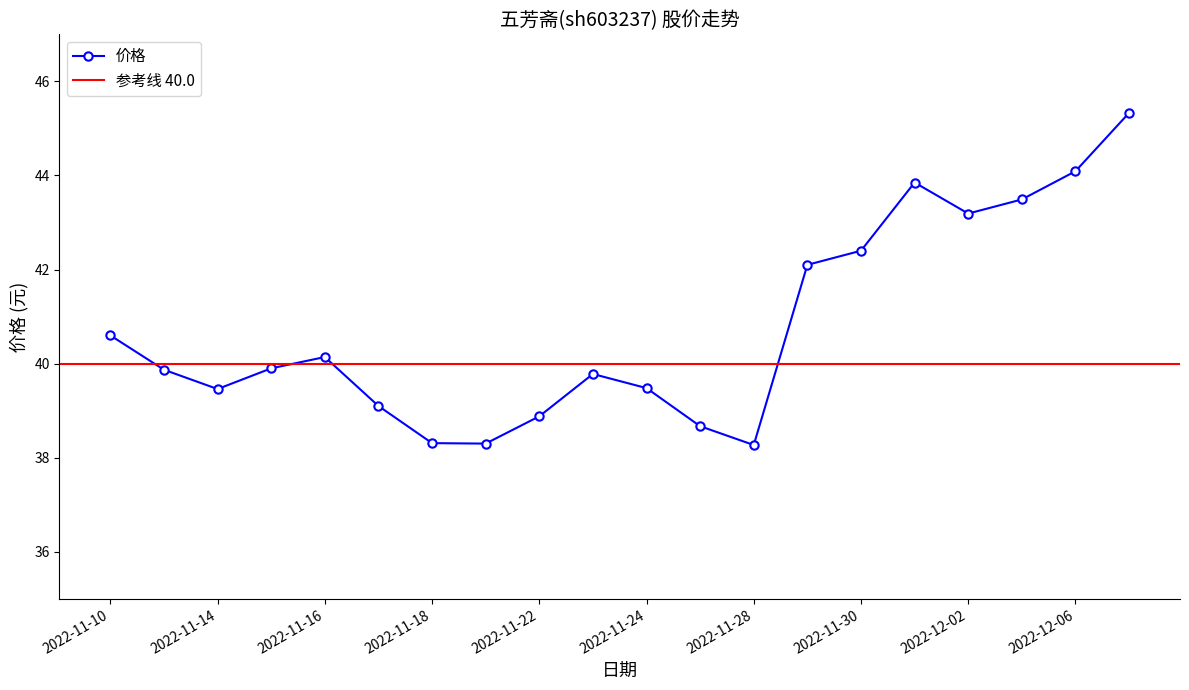

How many interior local valleys (lower than both neighbors) does the data have?

4